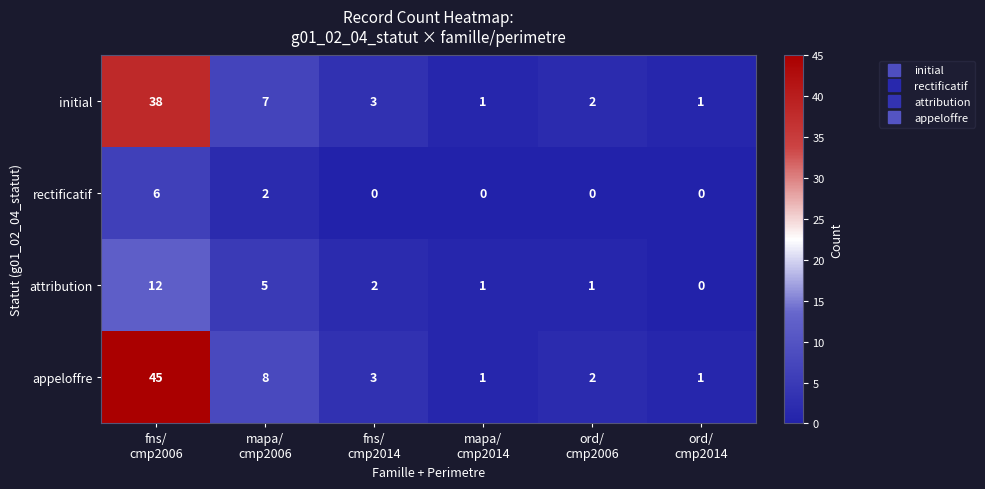

Which series changed the most between fns/
cmp2006 and ord/
cmp2014?

appeloffre